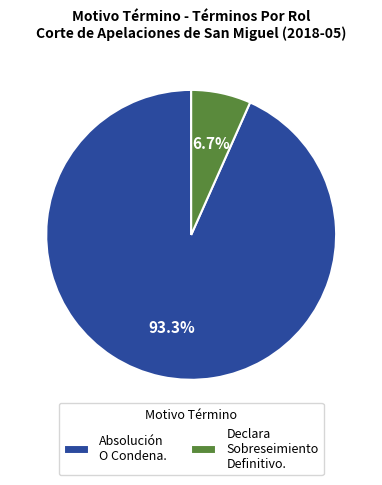

To the nearest percent, what is the difference between the largest and smallest slice percentages?

87%